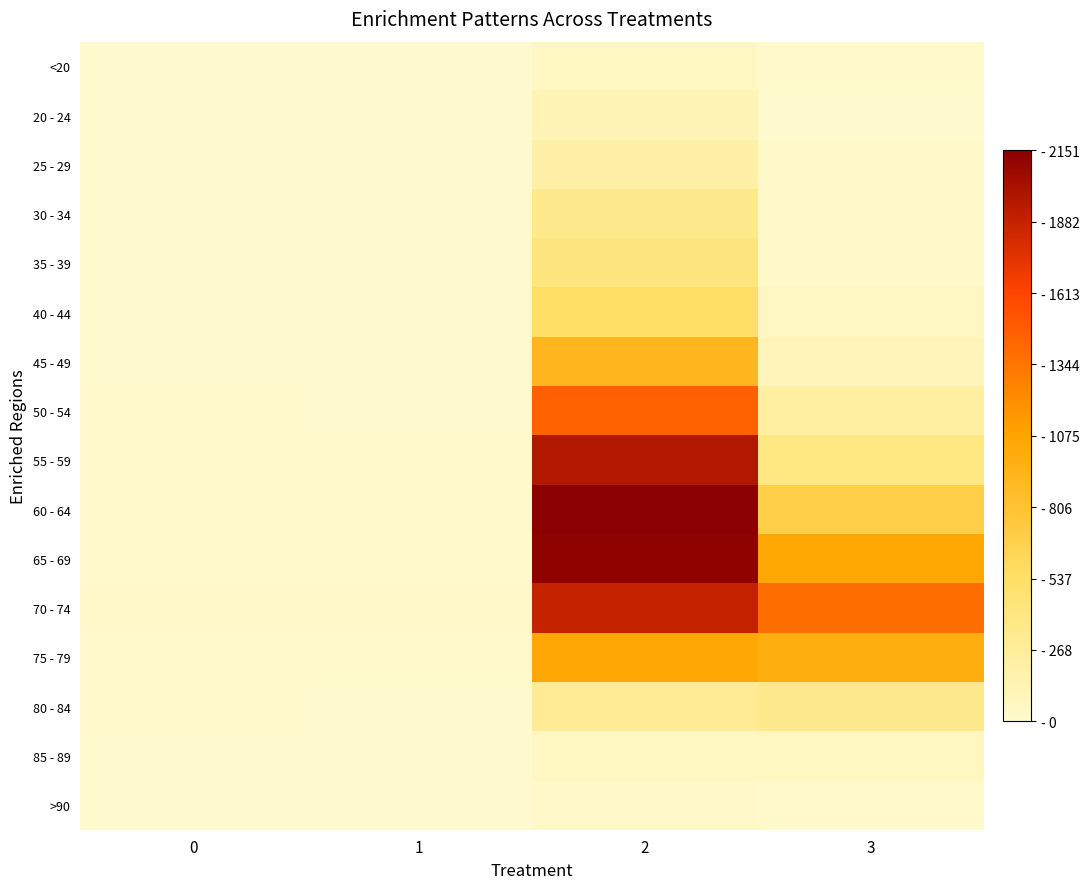

What is the total value across all series at 0?

72